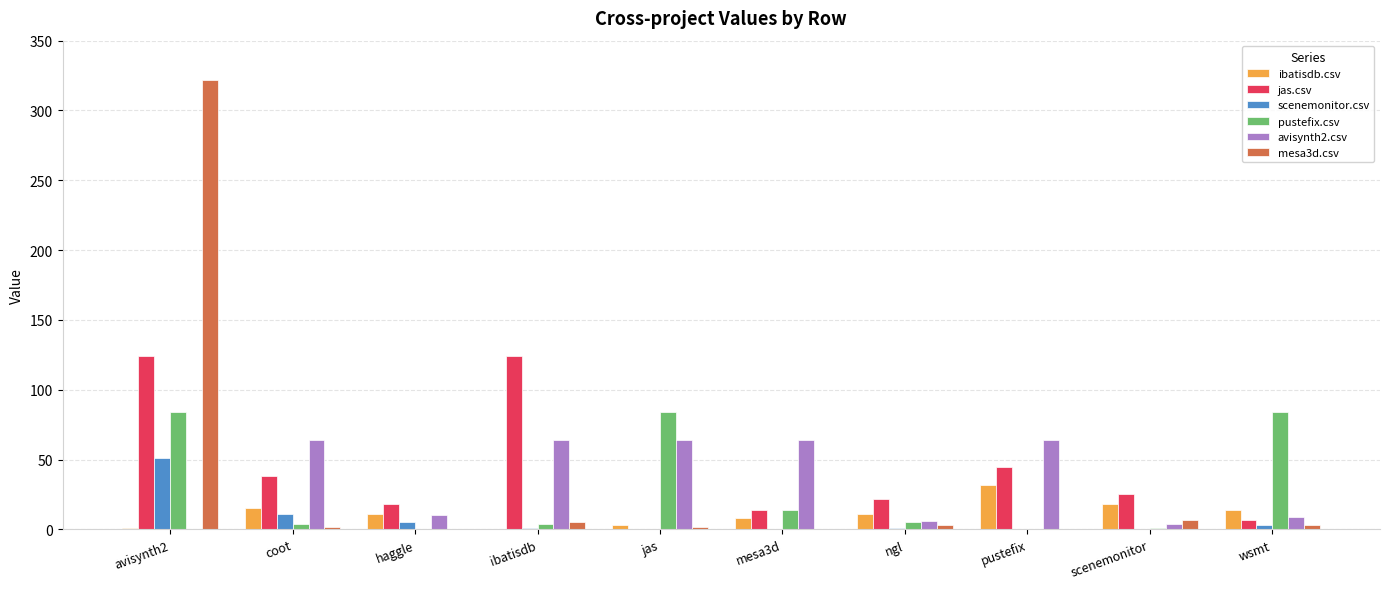

The jas.csv series shows 18 at haggle. True or false?

True